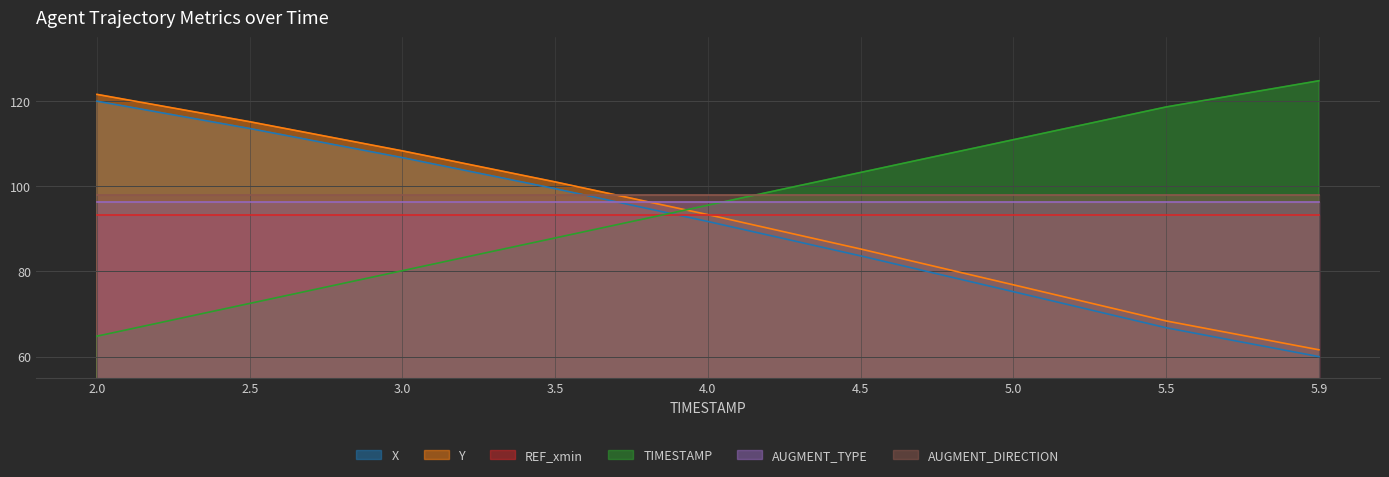

The TIMESTAMP series shows 81.3 at 5.5. True or false?

False